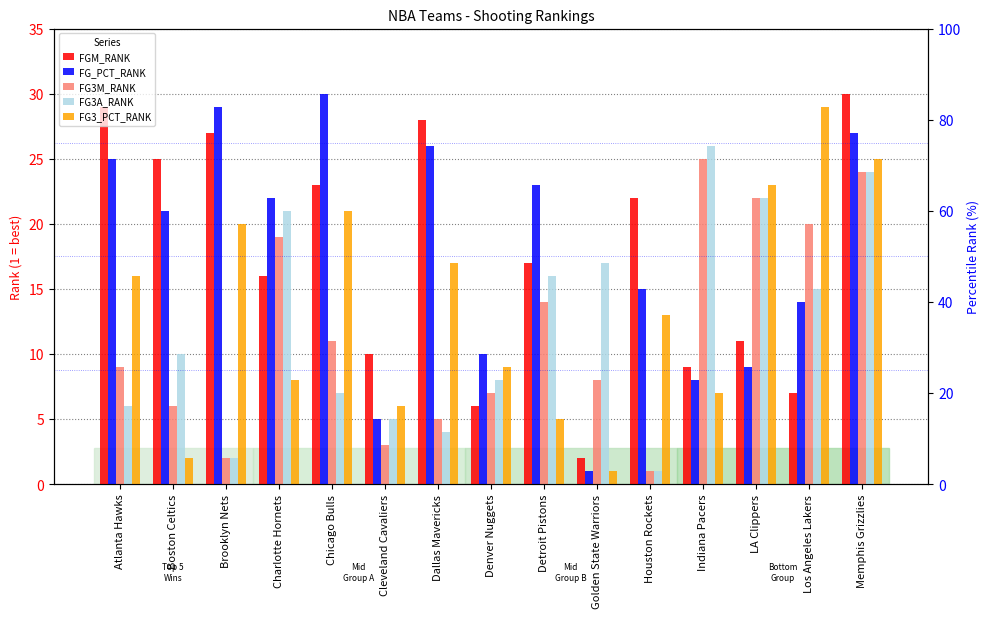

Reading left to right, what are all the values shown in this chart?

FGM_RANK: 29	25	27	16	23	10	28	6	17	2	22	9	11	7	30
FG_PCT_RANK: 25	21	29	22	30	5	26	10	23	1	15	8	9	14	27
FG3M_RANK: 9	6	2	19	11	3	5	7	14	8	1	25	22	20	24
FG3A_RANK: 6	10	2	21	7	5	4	8	16	17	1	26	22	15	24
FG3_PCT_RANK: 16	2	20	8	21	6	17	9	5	1	13	7	23	29	25